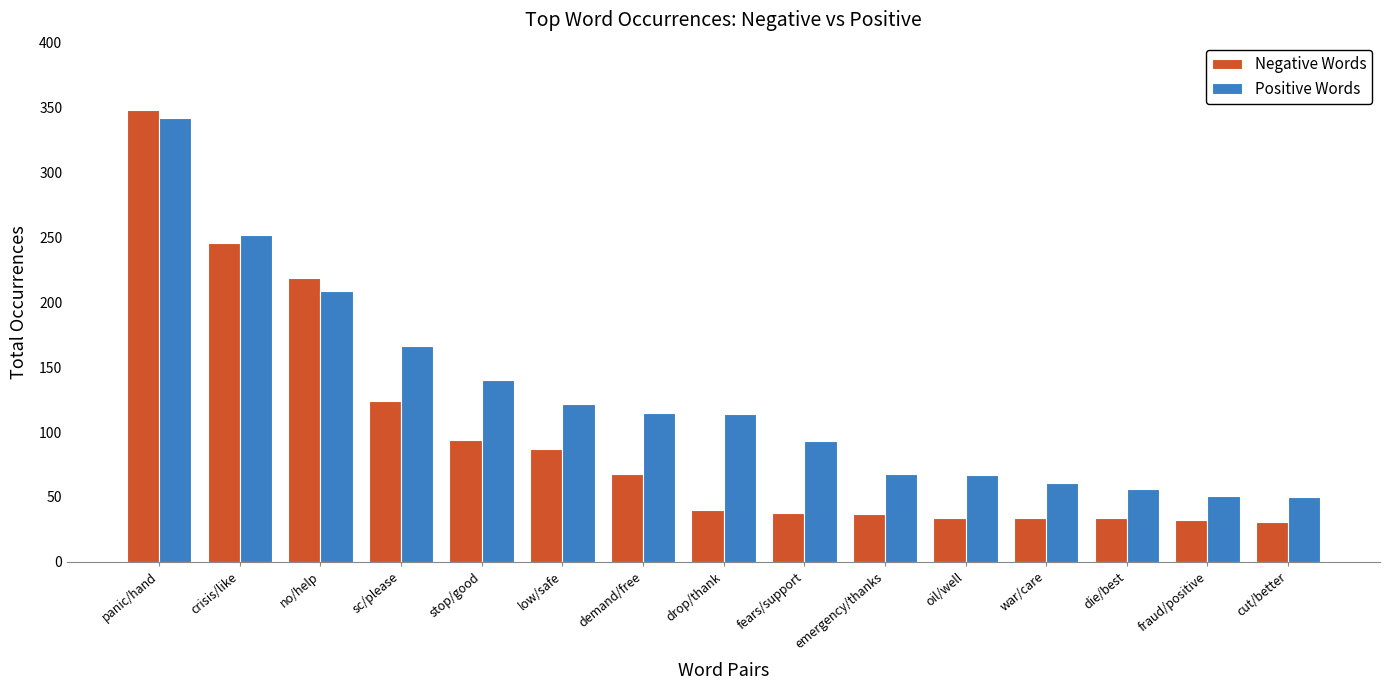

Between drop/thank and fraud/positive, which series saw the biggest shift?

Positive Words